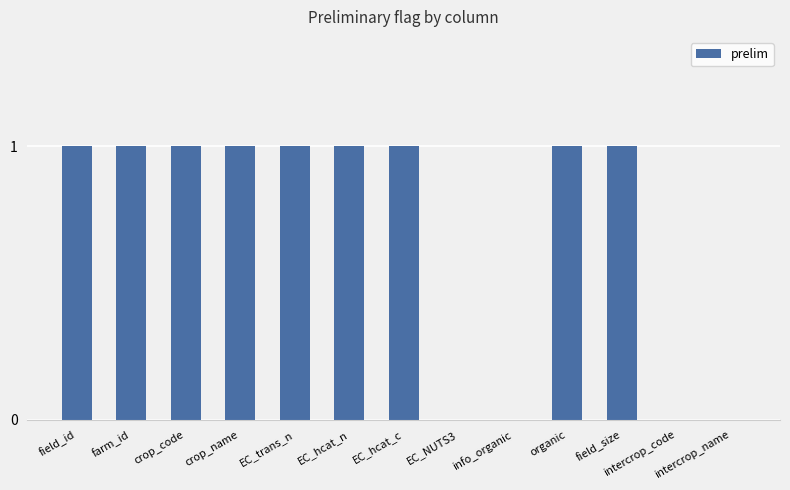

How many data points does each series have?

13